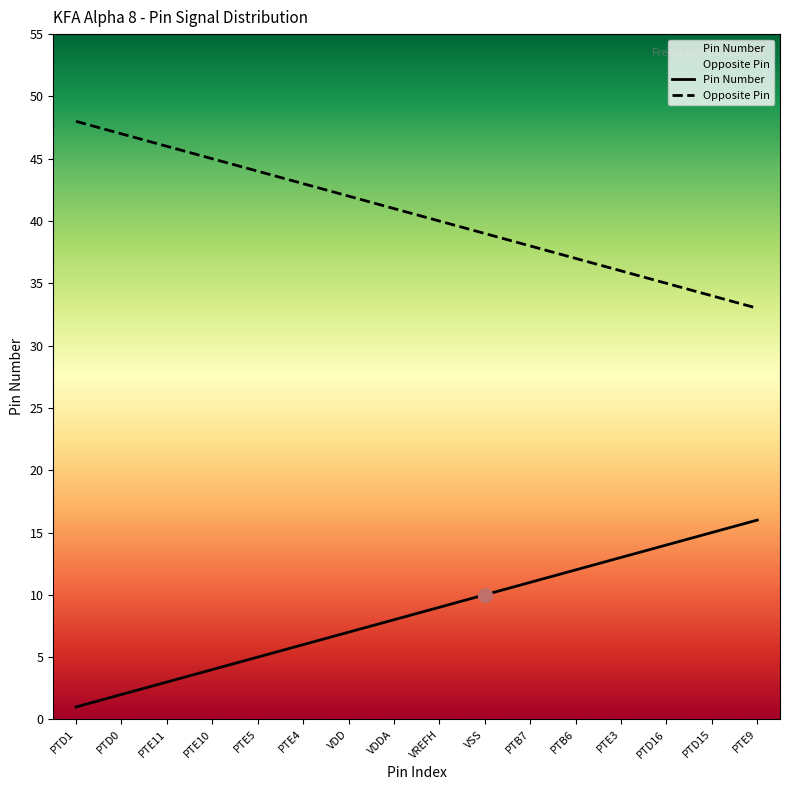

What is the value of the Opposite Pin point at the 13th from the left?

36